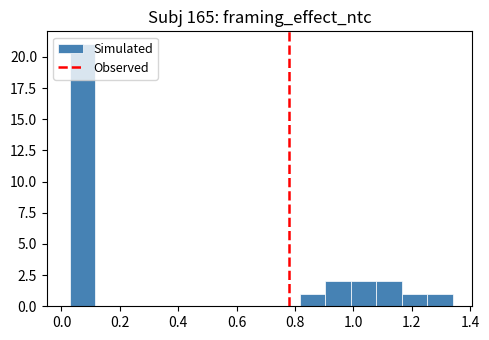

How tall is the bar that spans 1.00 to 1.08 on the x-axis? Neither the bar edges nor the heights are printed on the chart, so give them approximately, as read against the axes.

2